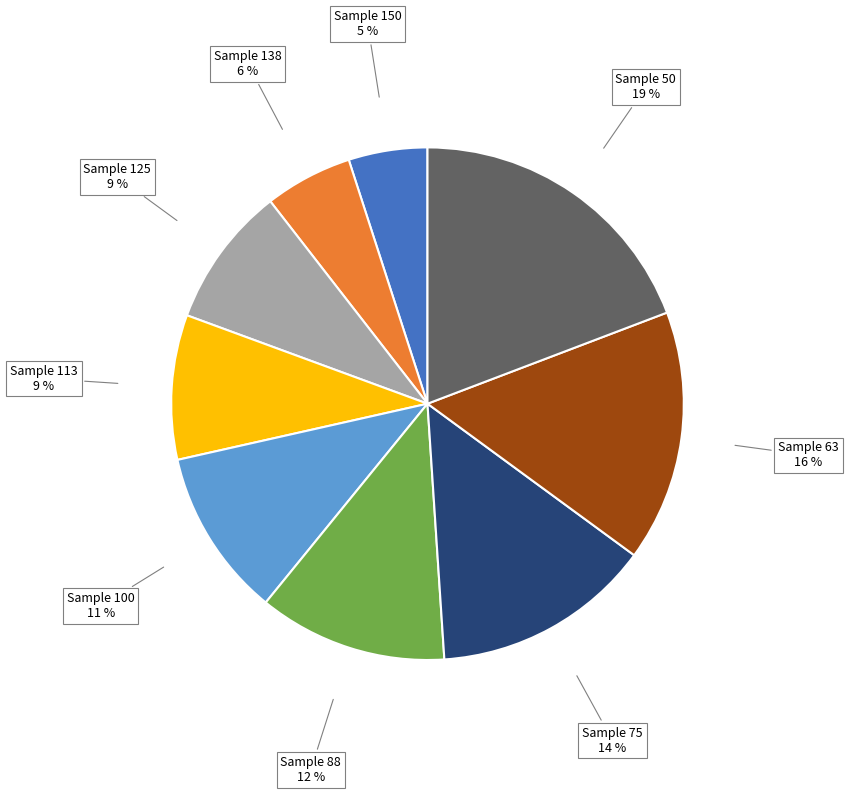

Is there any slice that represents more than half of the pie?

No